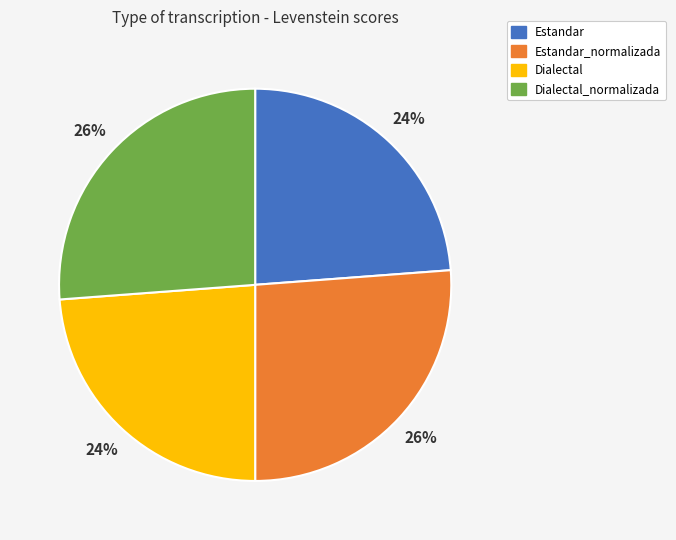

To the nearest percent, what percentage of the pie is Estandar?

24%